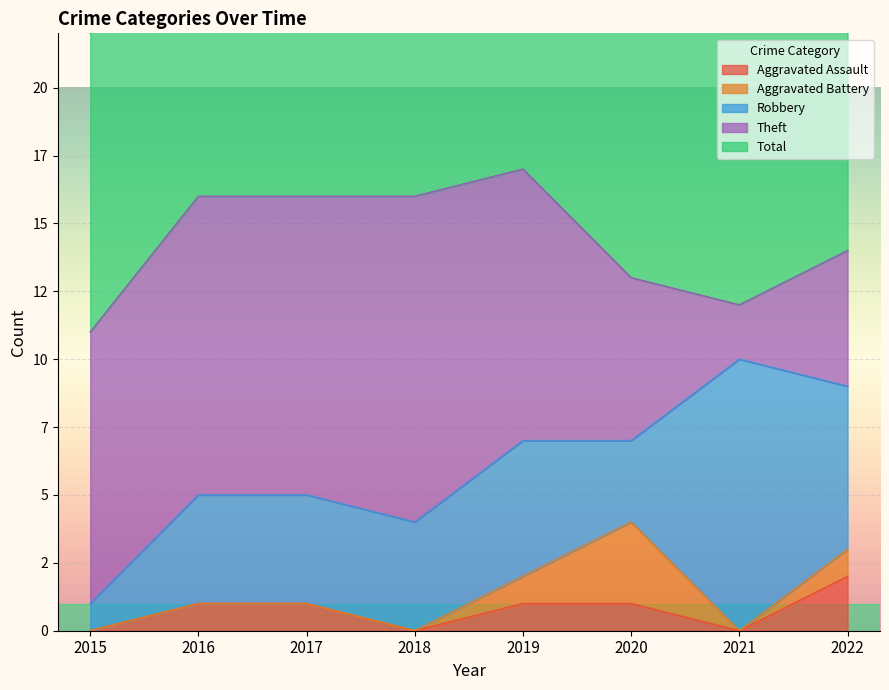

In Total, how many points are lower than both neighbors (excluding endpoints)?

1